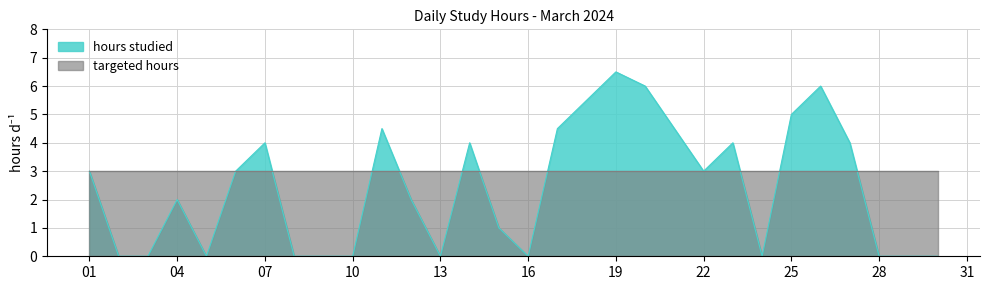

What is the difference between the values at 2024-03-18 and 2024-03-03?

5.5